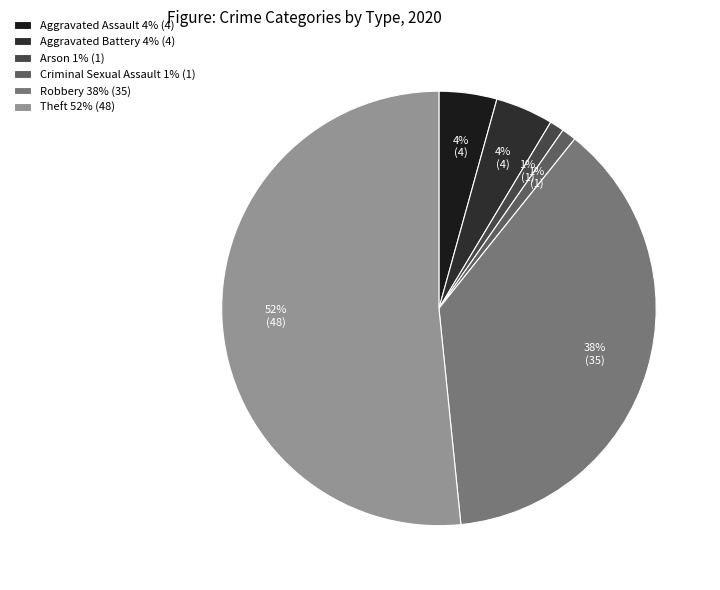

How many segments does this pie chart have?

6